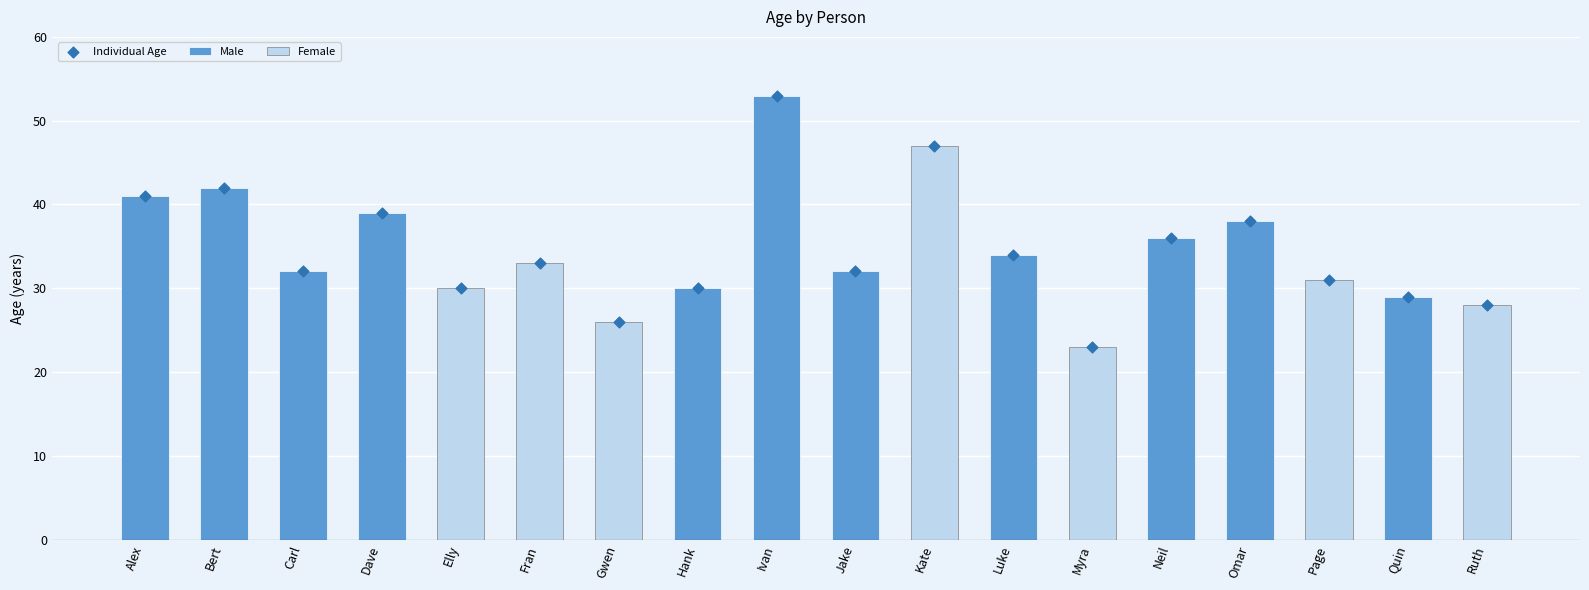

What is the ratio of the value at Ruth to the value at Gwen?

1.1